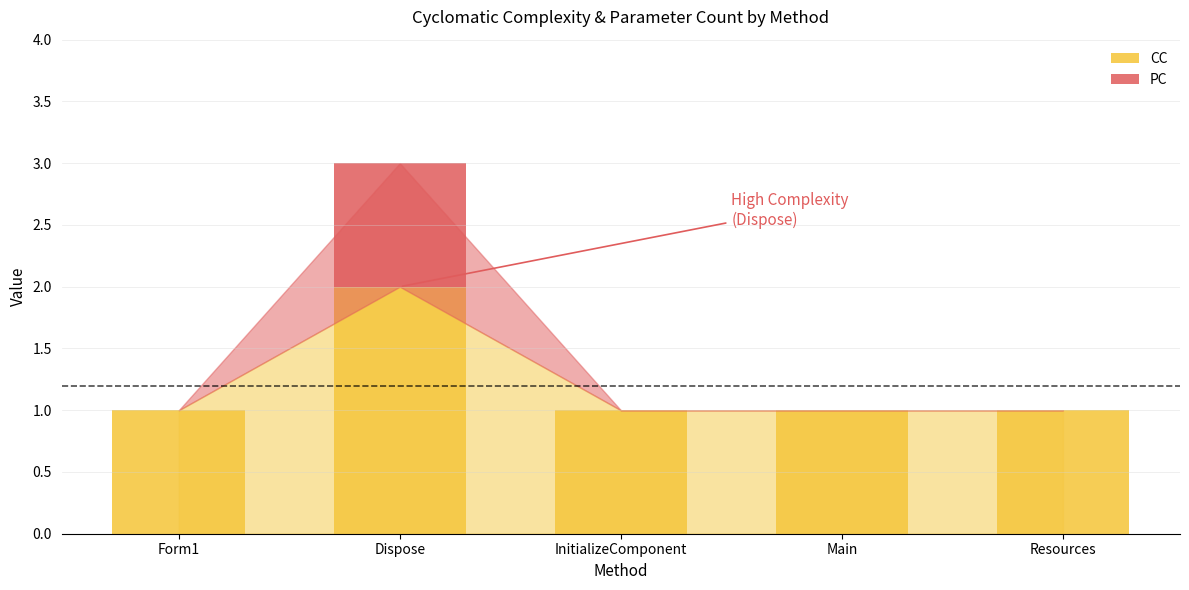

At which category is the sum across all series the highest?

Dispose